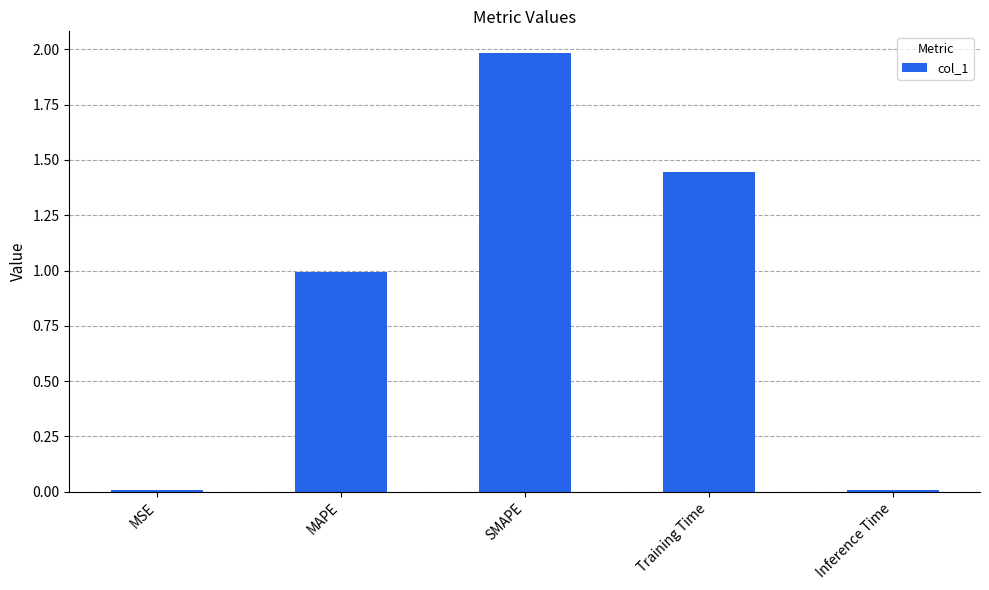

What is the average value?

0.9